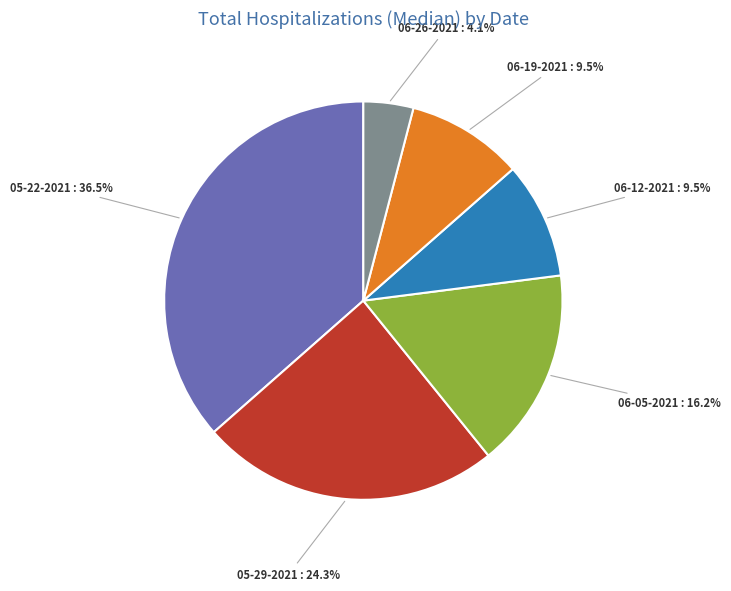

Does any single category account for the majority?

No